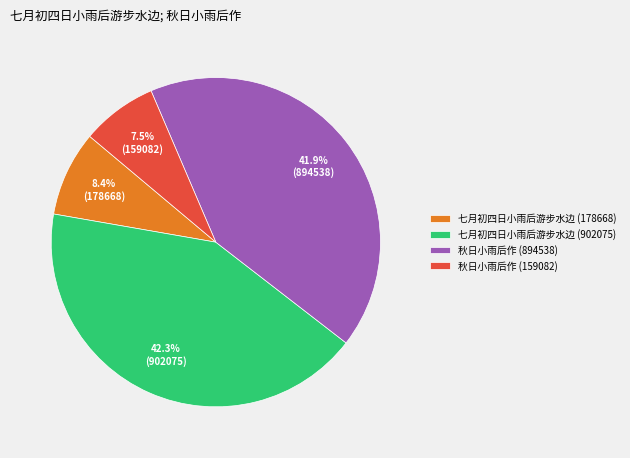

To the nearest percent, what is the combined percentage of 七月初四日小雨后游步水边 (902075) and 七月初四日小雨后游步水边 (178668)?

51%